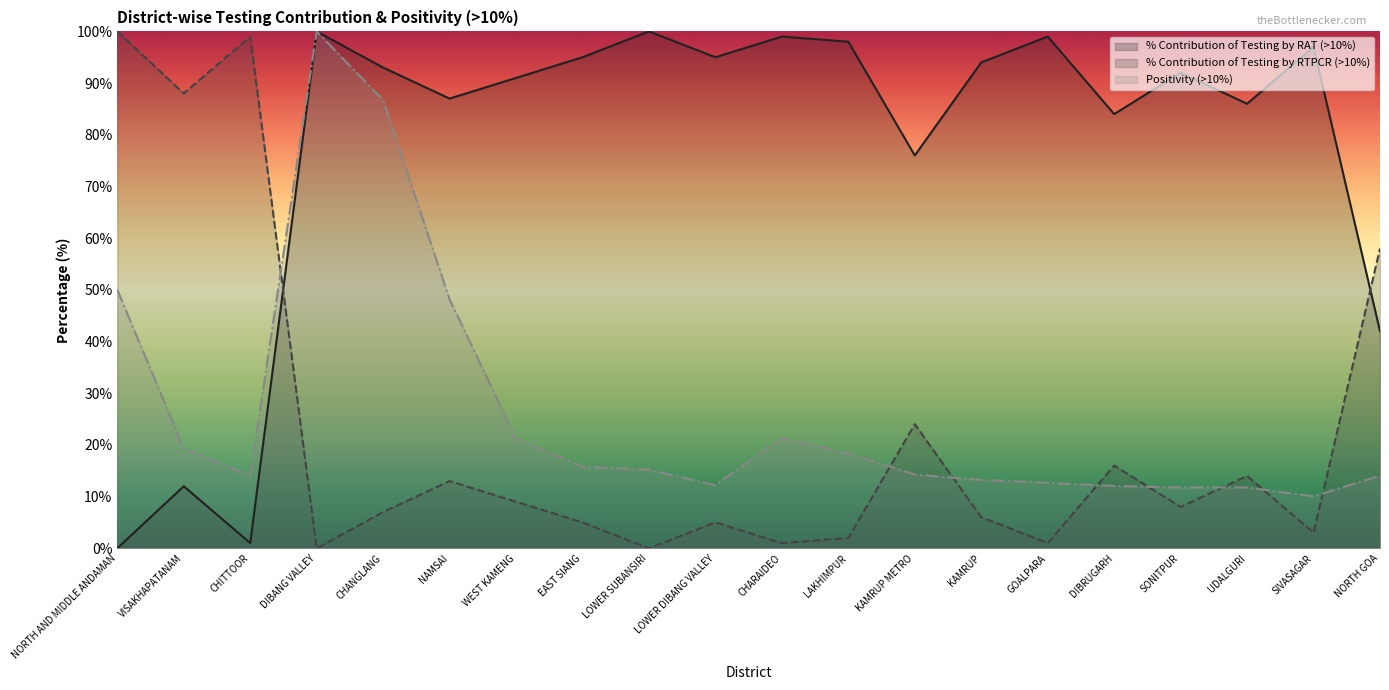

At which label does % Contribution of Testing by RAT (>10%) first exceed 8?

NORTH AND MIDDLE ANDAMAN